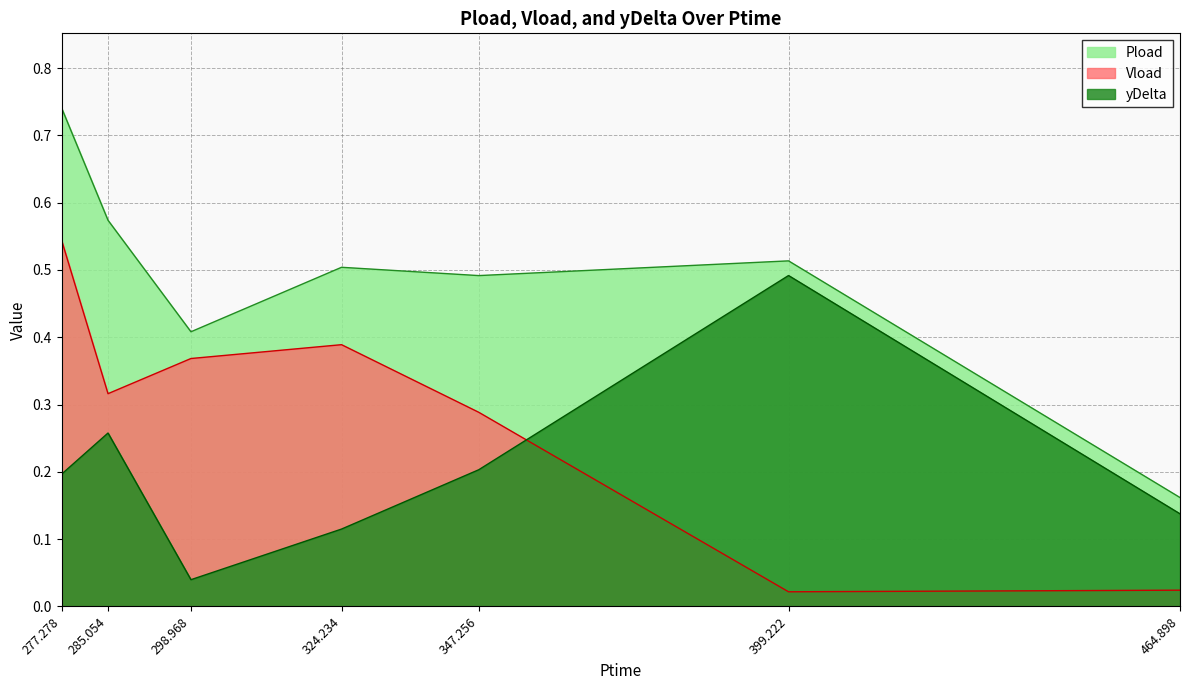

What is the value of the Pload point at the 5th from the left?

0.5